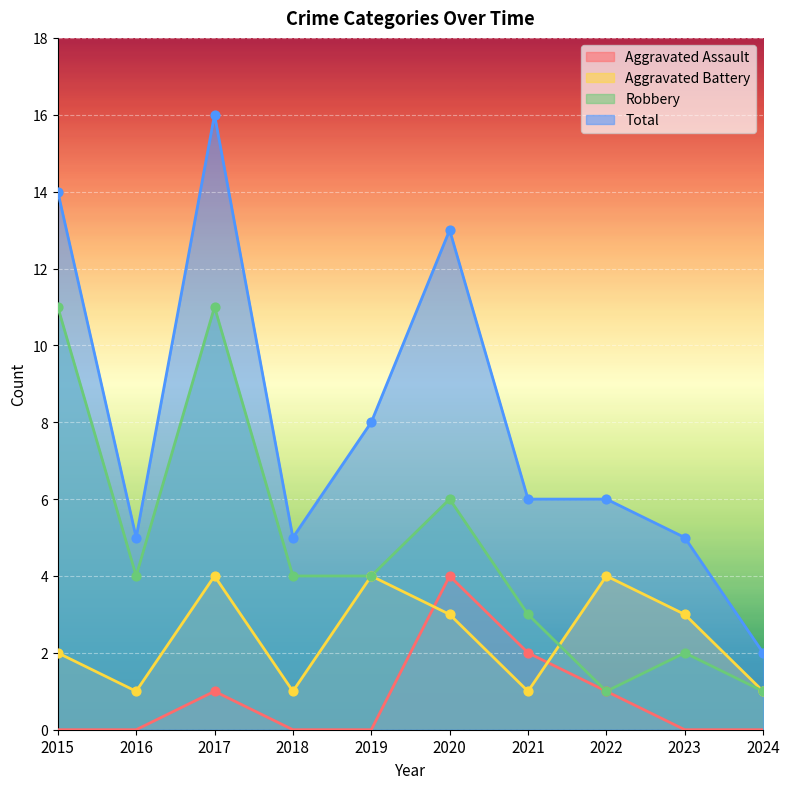

Which series contains the highest Y value?

Total